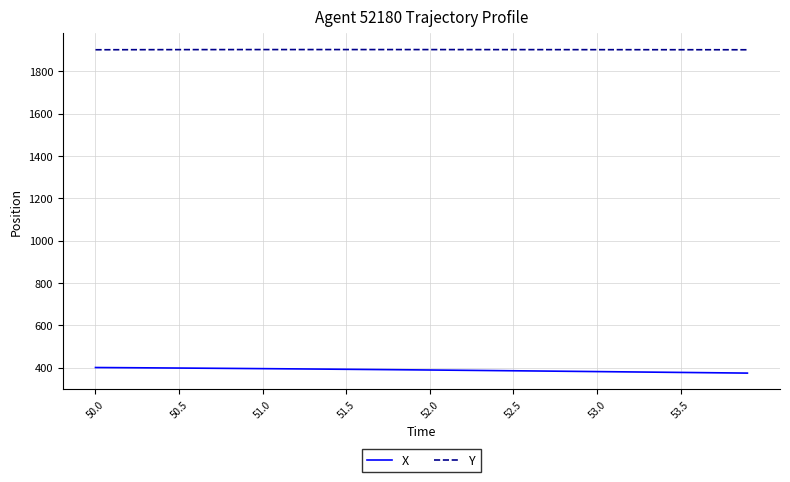

True or false: X and Y intersect in this chart.

False